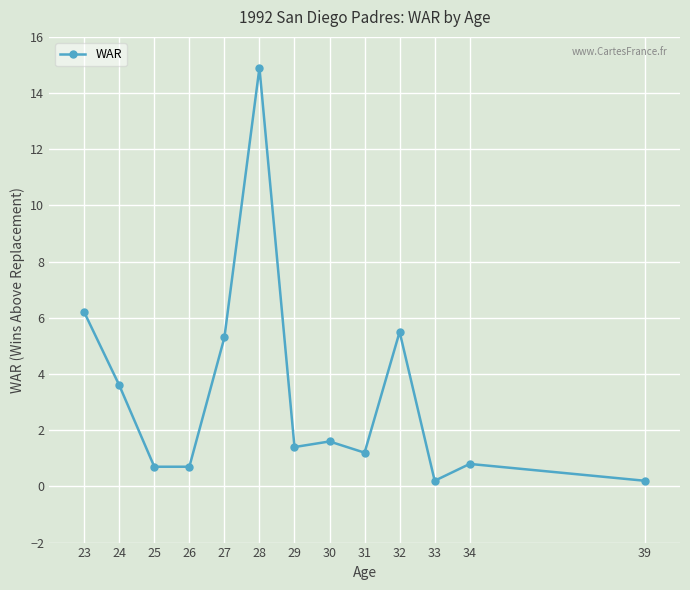

What is the change in value from 32 to 34?

-4.7